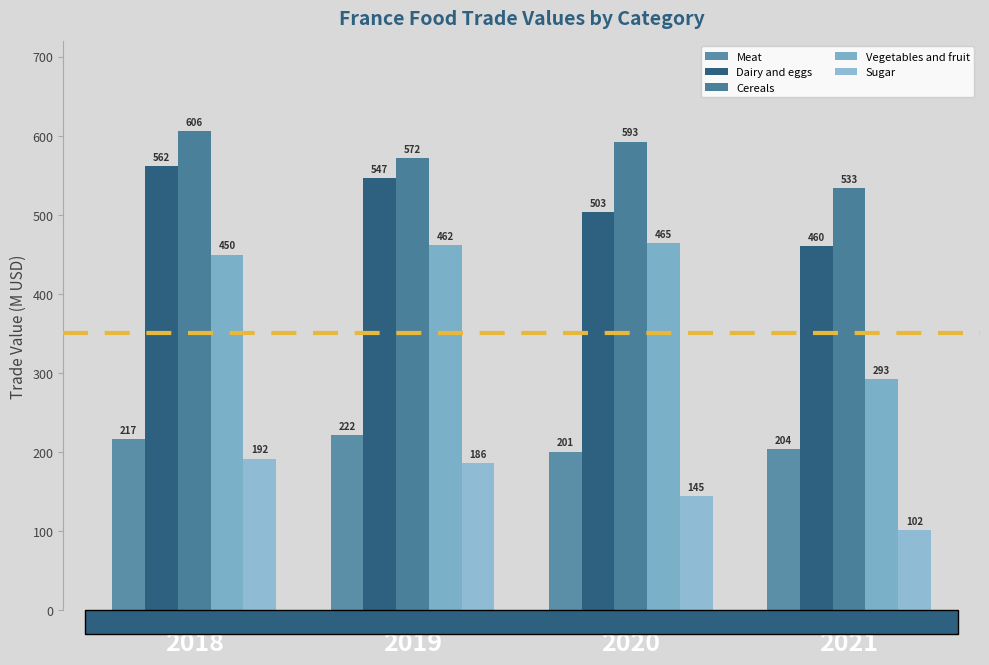

What is the highest value of the Dairy and eggs series?

562.1